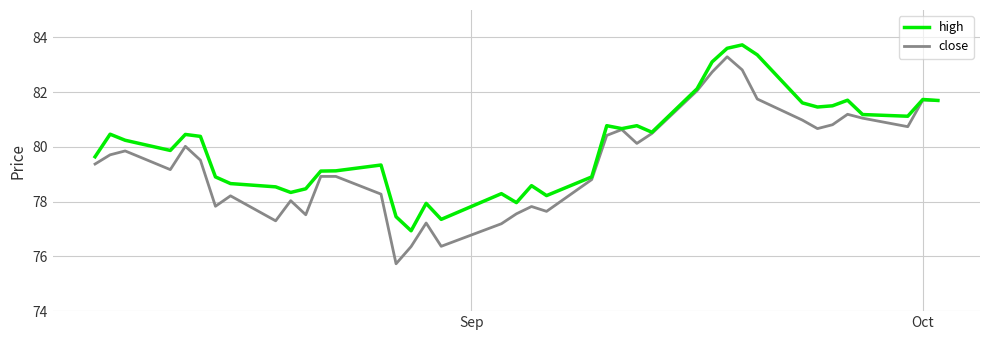

What is the highest value of the close series?

83.3